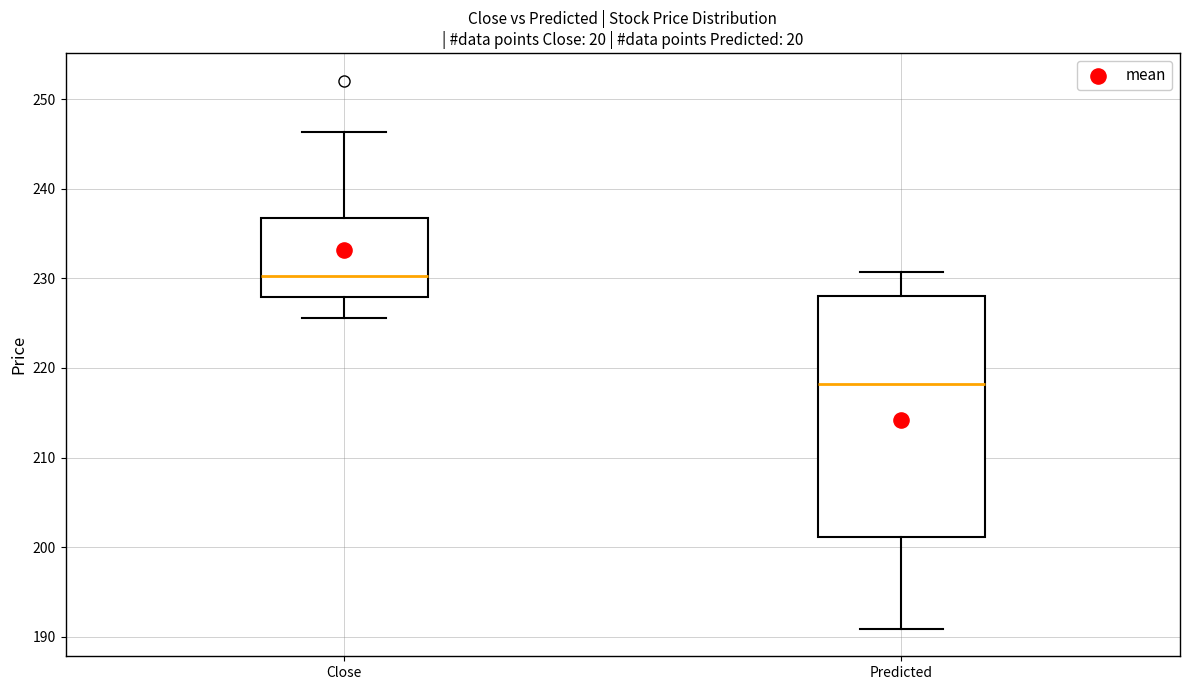

Reading left to right, read every box against the y-axis: the position of its median line, the range the box covers, and the ends of its whiskers. The values are not printed on the chart, so give them approximately, as read against the axis.

Close: median 230, box 228 to 237, whiskers 226 to 246
Predicted: median 218, box 201 to 228, whiskers 191 to 231